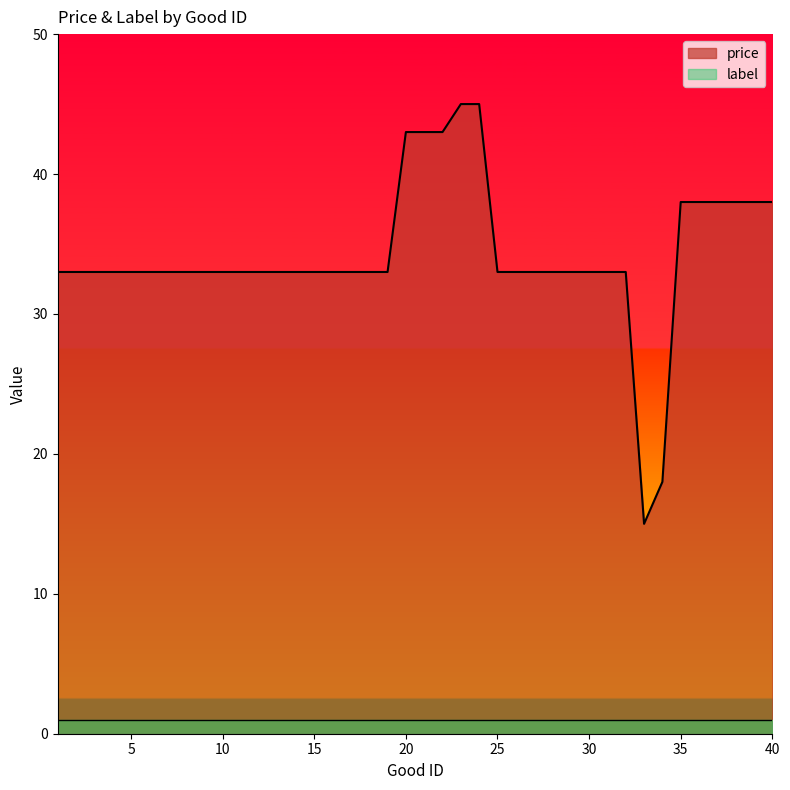

How many values are between 33 and 38?

33